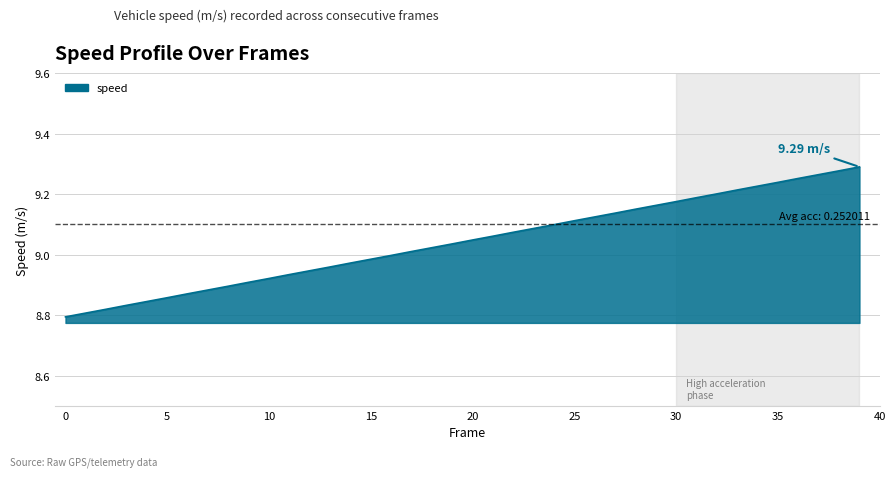

What is the difference between the maximum and minimum values?

0.5